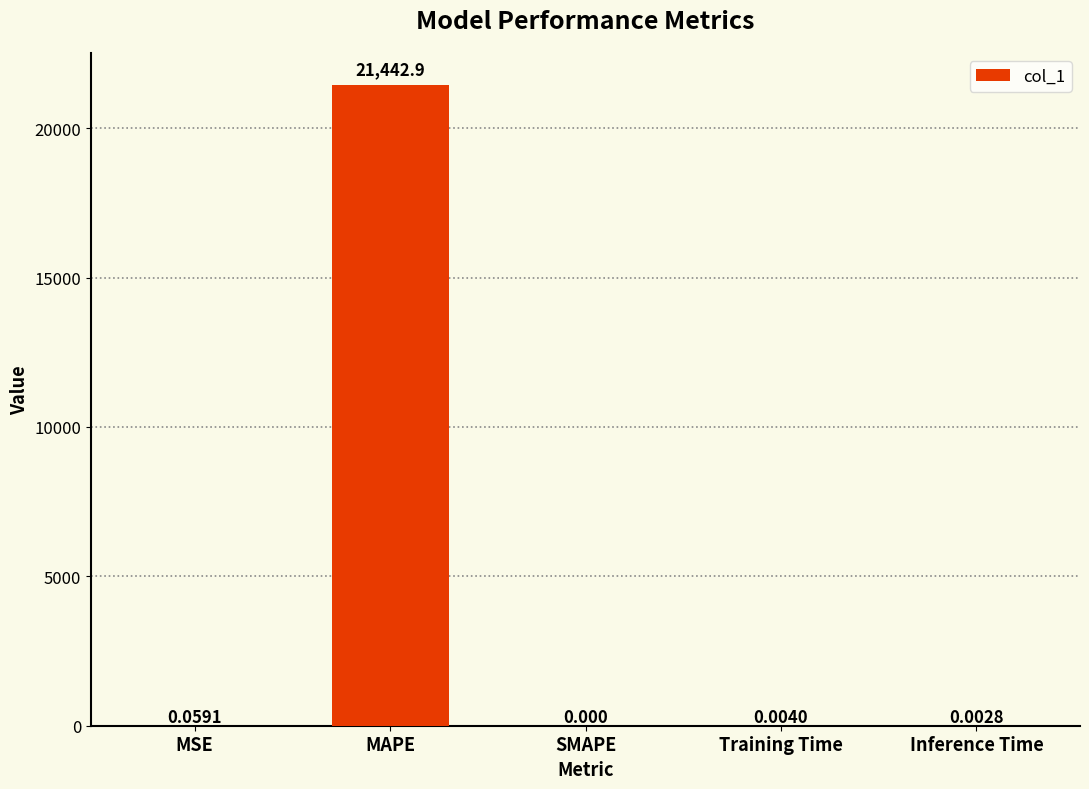

What is the average value?

4288.6